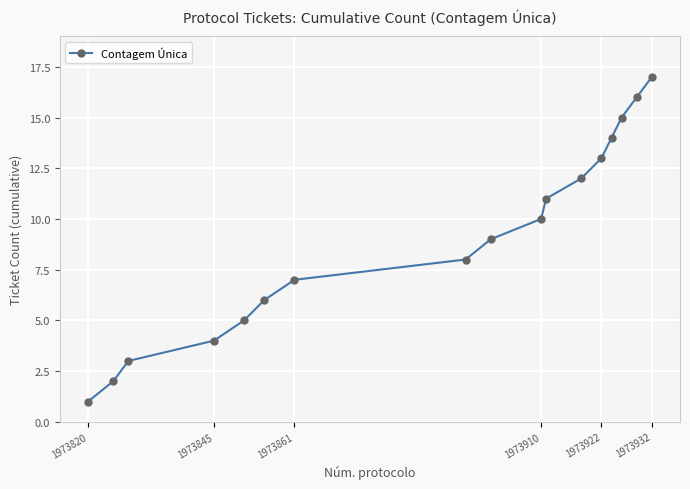

What is the difference between the second highest and second lowest values?

14